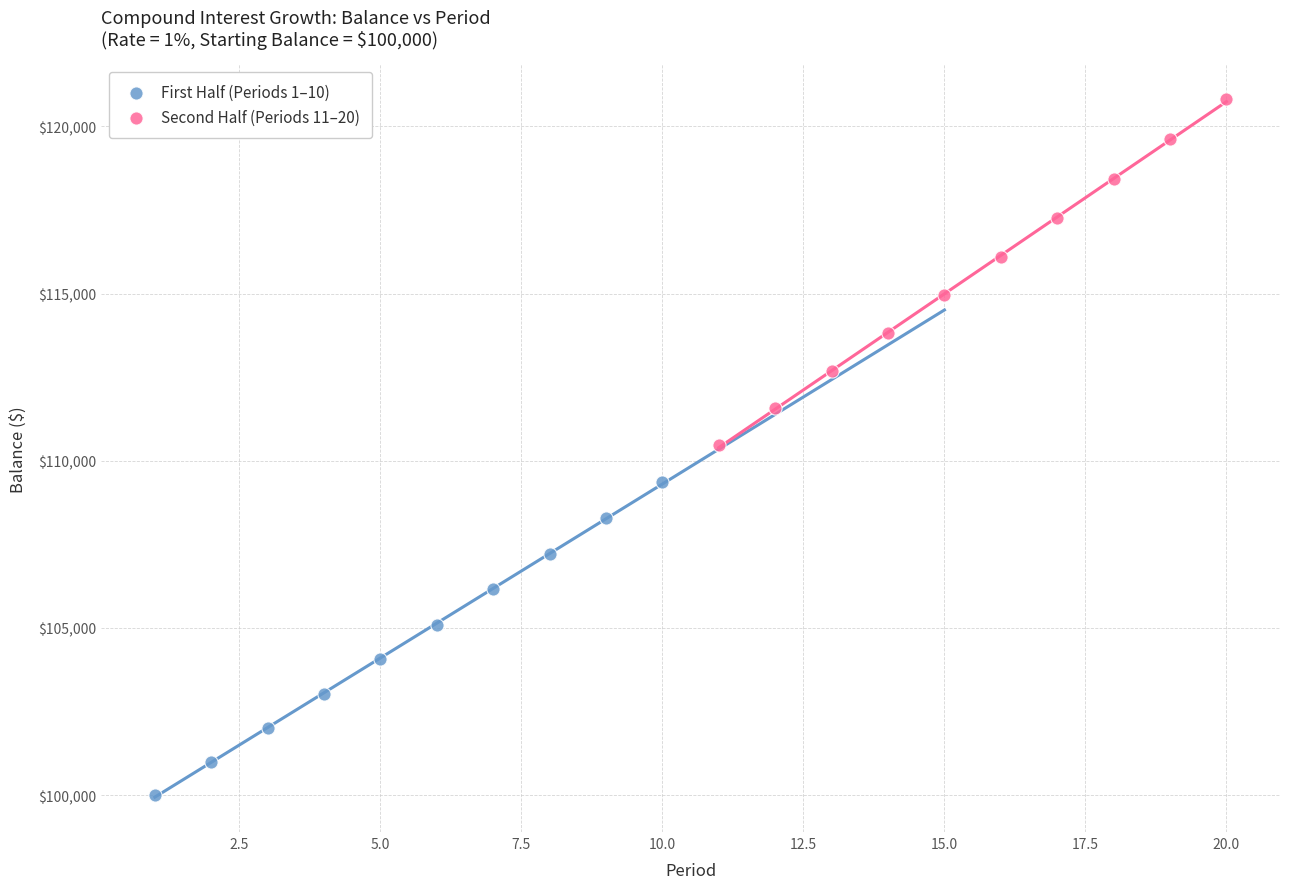

Which series has the largest Y range (max minus min)?

Second Half (Periods 11–20)